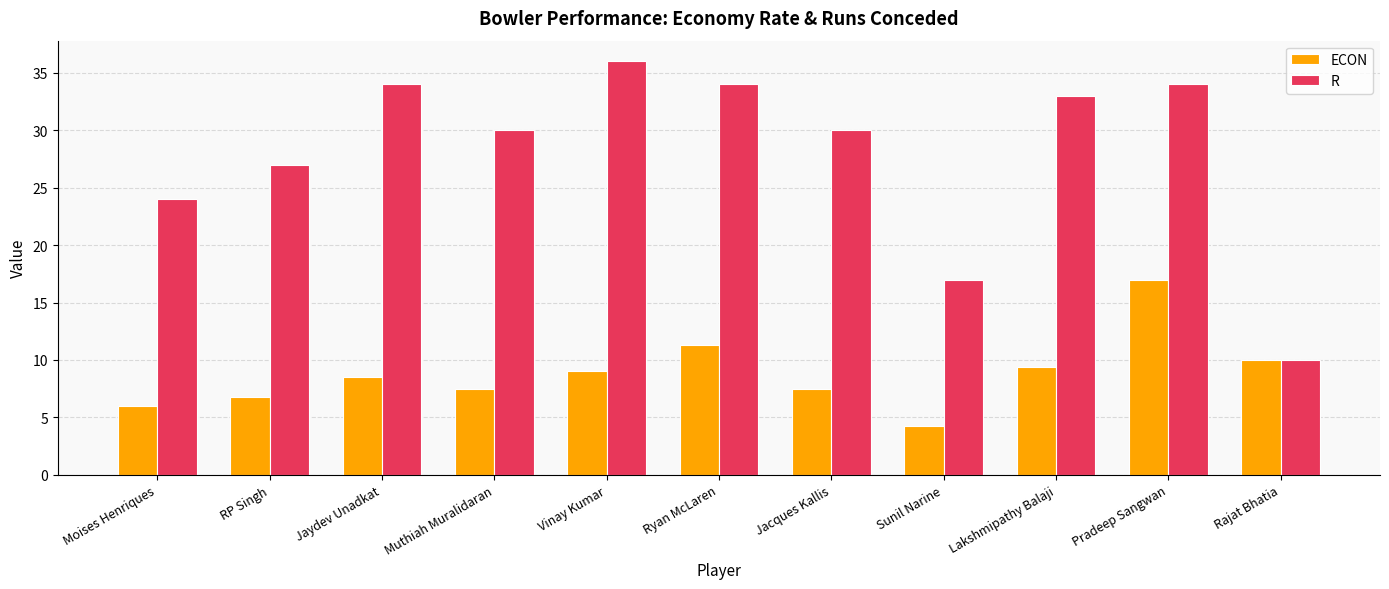

At which label does R reach its minimum?

Rajat Bhatia